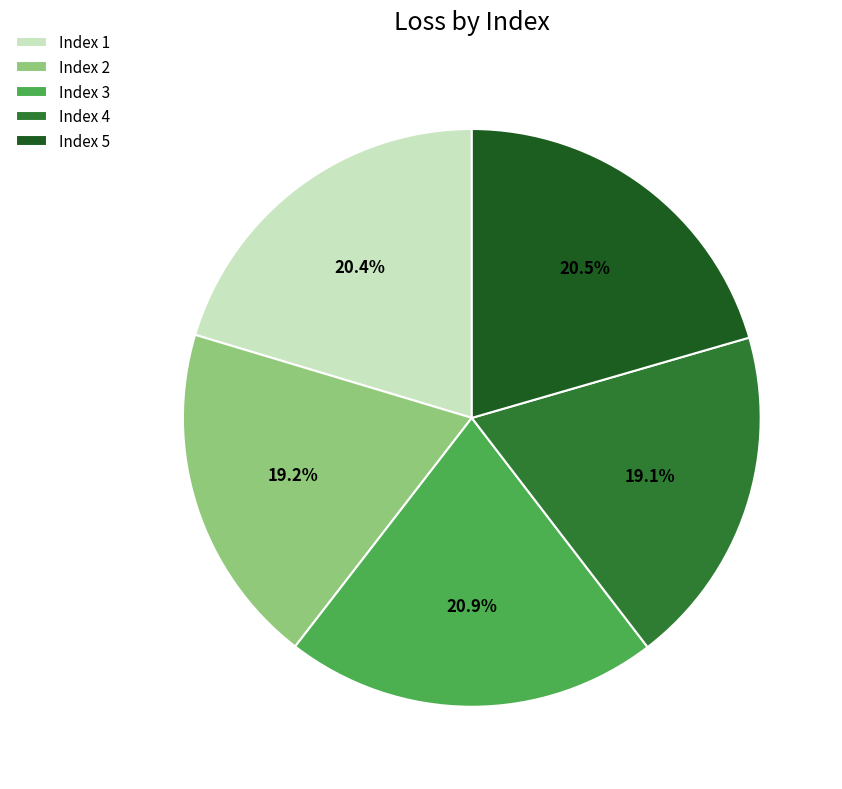

To the nearest percent, what is the average slice percentage?

20%